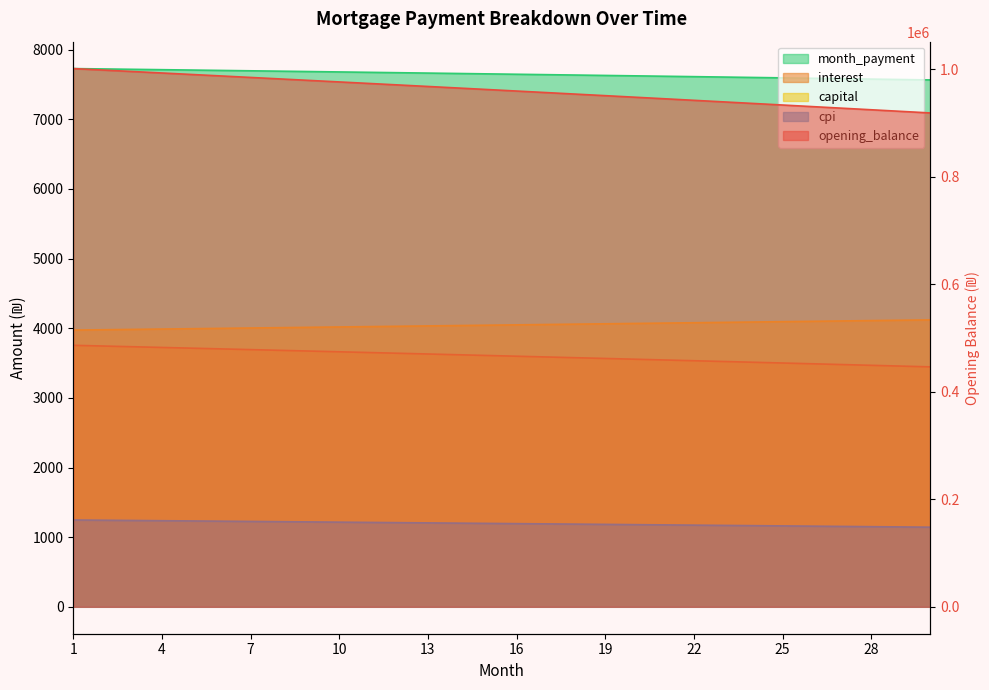

How many lines are shown in the chart?

5